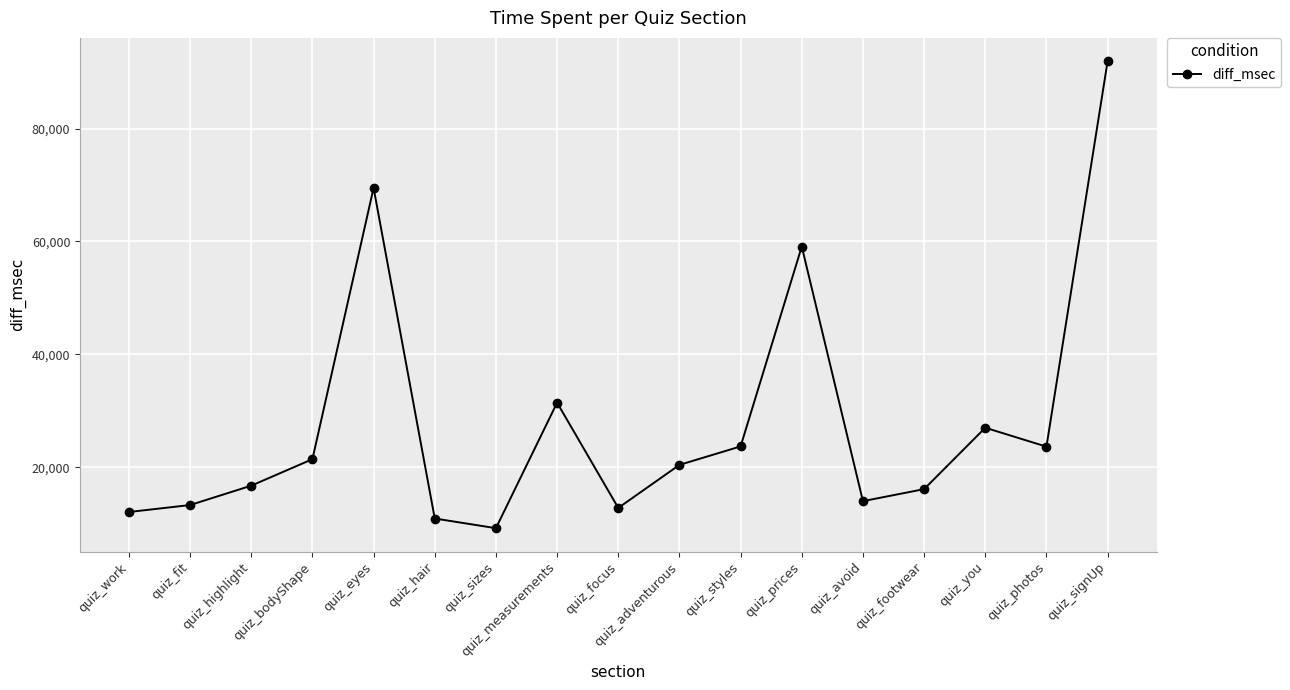

How many points are lower than both their immediate neighbors (excluding endpoints)?

4